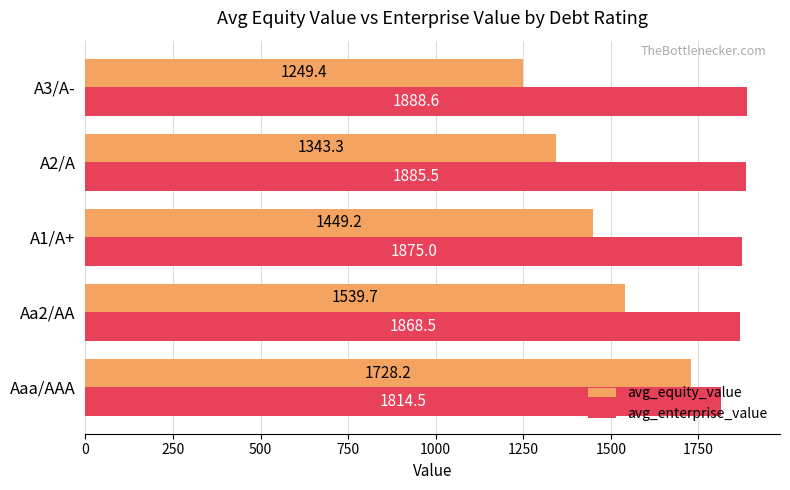

Between Aa2/AA and A1/A+, which series saw the biggest shift?

avg_equity_value